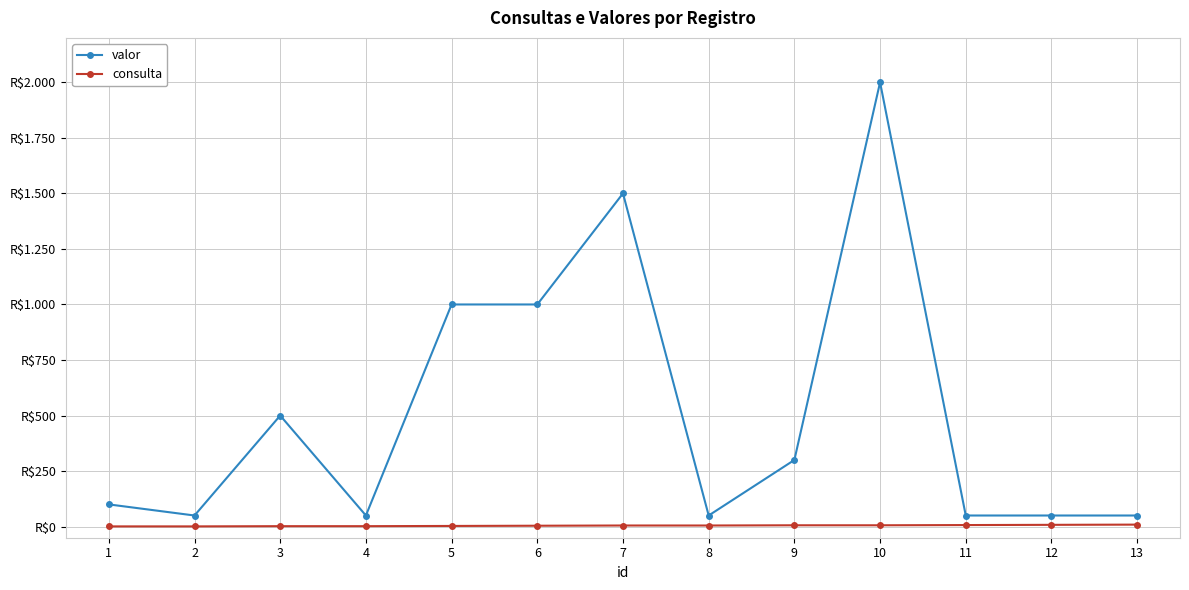

What is the average value of the valor series?

515